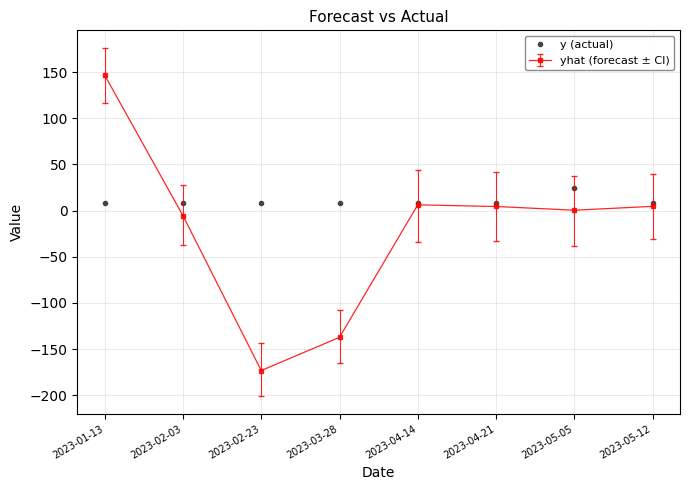

At which category is the sum across all series the highest?

2023-01-13